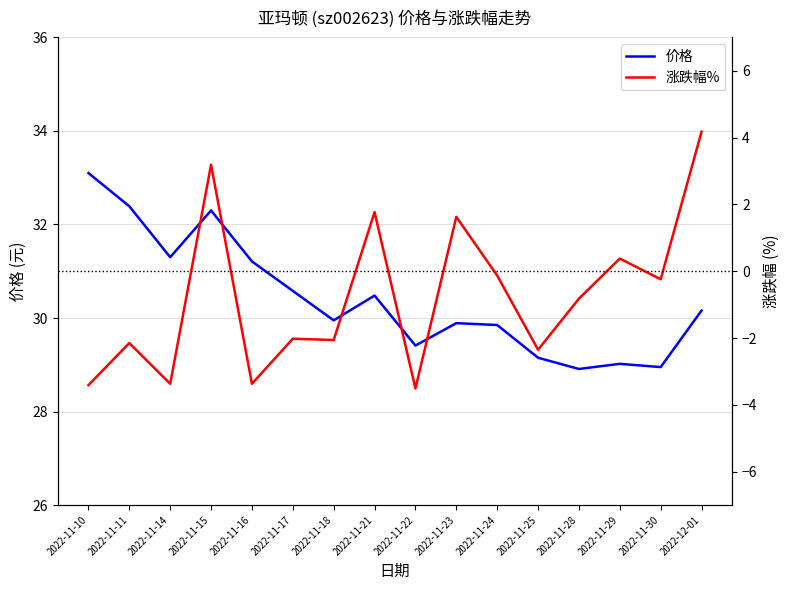

At how many categories does at least one series exceed 5?

16